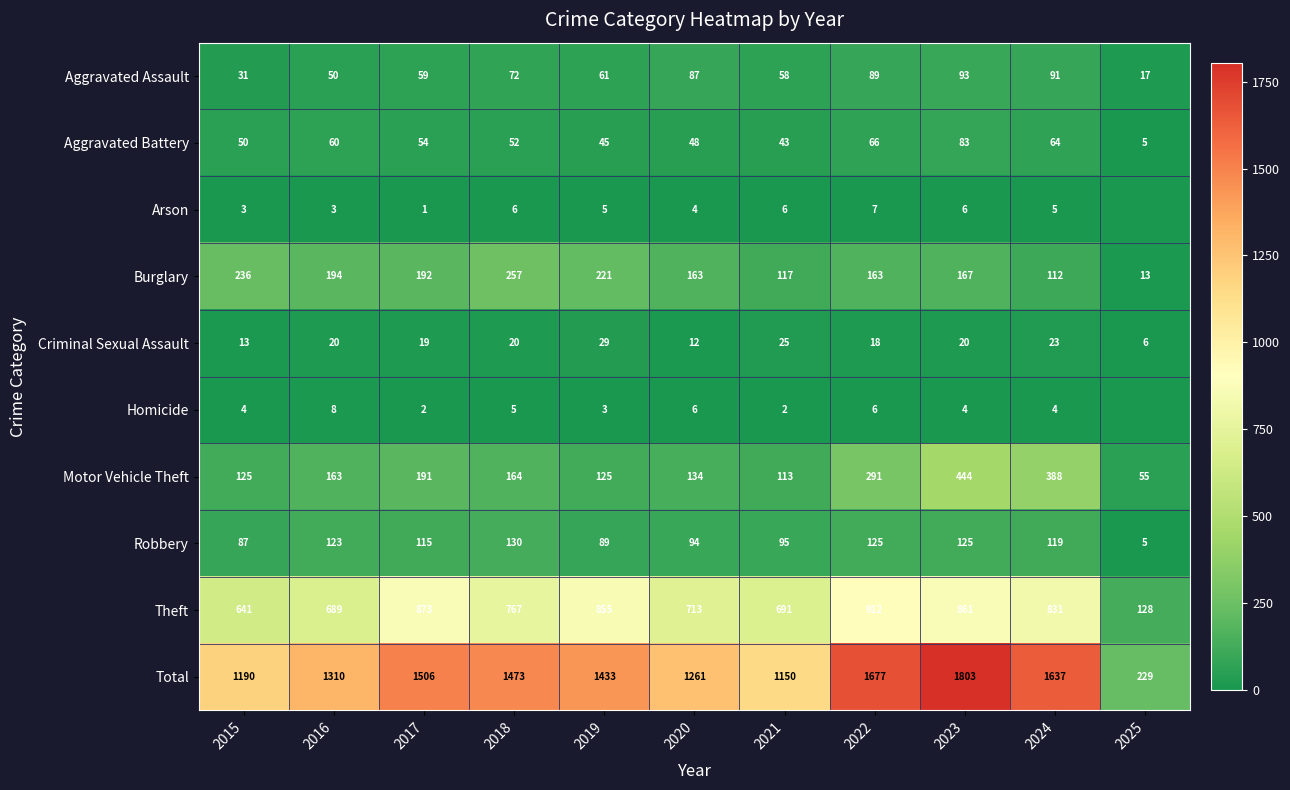

At 2024, list the series in order from largest to smallest.

Total, Theft, Motor Vehicle Theft, Robbery, Burglary, Aggravated Assault, Aggravated Battery, Criminal Sexual Assault, Arson, Homicide